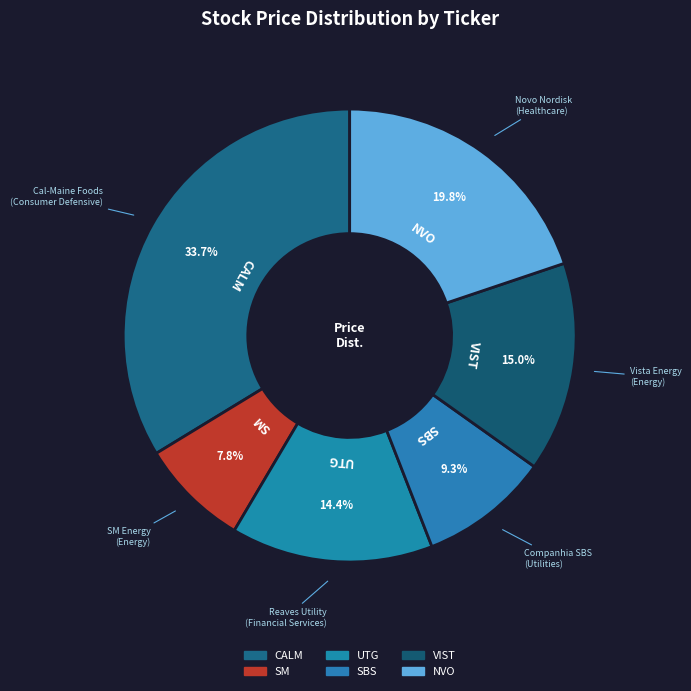

To the nearest percent, what is the difference between the SM and UTG slice percentages?

7%